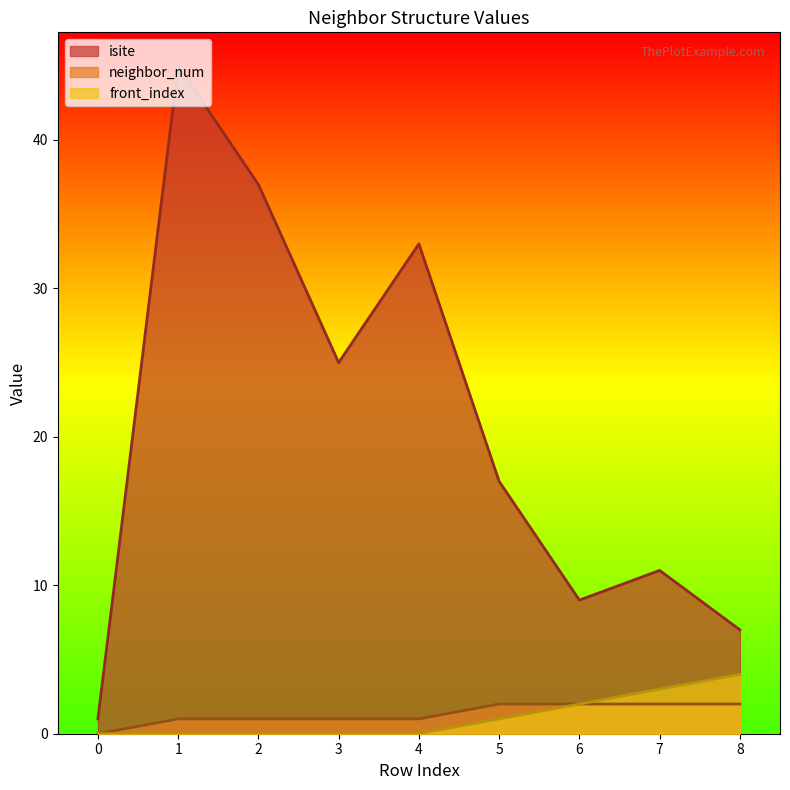

Reading left to right, transcribe all the data shown in this chart.

isite: 0=1	1=45	2=37	3=25	4=33	5=17	6=9	7=11	8=7
neighbor_num: 0=0	1=1	2=1	3=1	4=1	5=2	6=2	7=2	8=2
front_index: 0=0	1=0	2=0	3=0	4=0	5=1	6=2	7=3	8=4